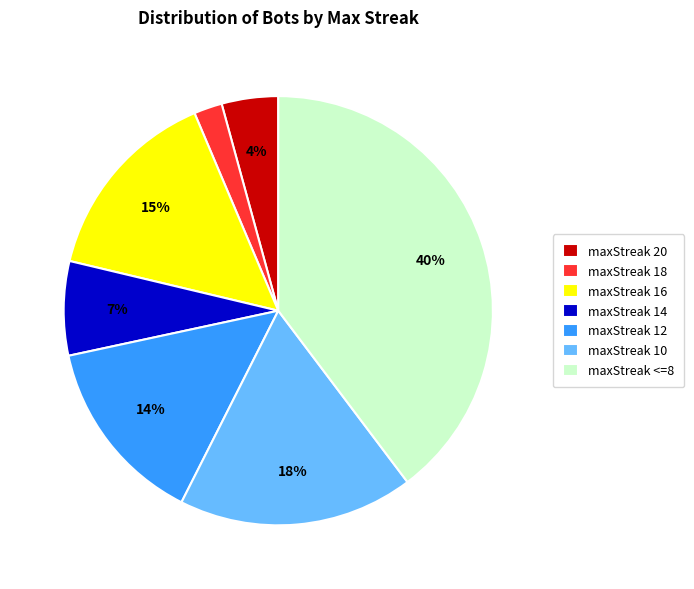

What is the ratio of the value at maxStreak 12 to the value at maxStreak 10?

0.8